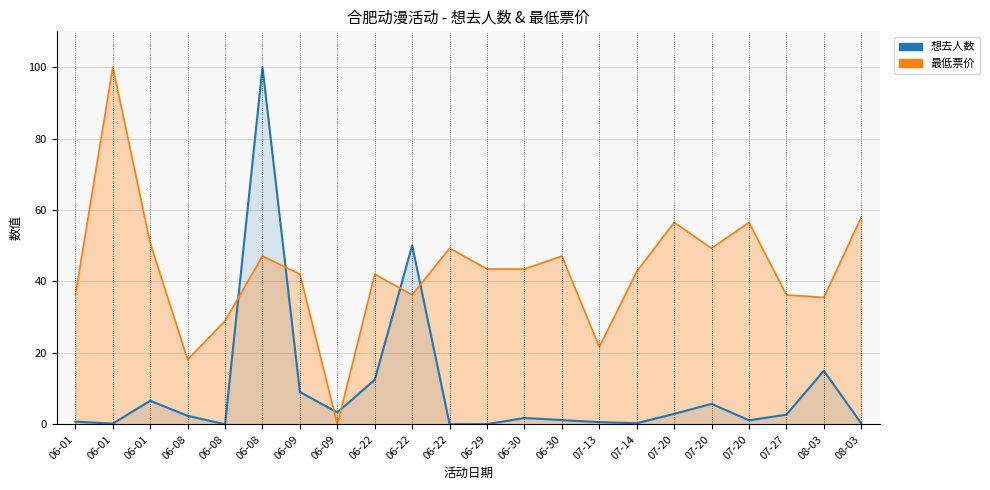

Reading left to right, extract all data points from this chart.

想去人数: 0.8	0.2	6.6	2.4	0.0	100.0	9.0	3.3	12.5	50.1	0.0	0.1	1.8	1.2	0.6	0.3	2.9	5.7	1.1	2.7	15.0	0.3
最低票价: 36.2	100.0	50.7	18.1	29.0	47.1	42.0	0.0	42.0	36.2	49.3	43.5	43.5	47.1	21.7	42.8	56.5	49.3	56.5	36.2	35.5	58.0